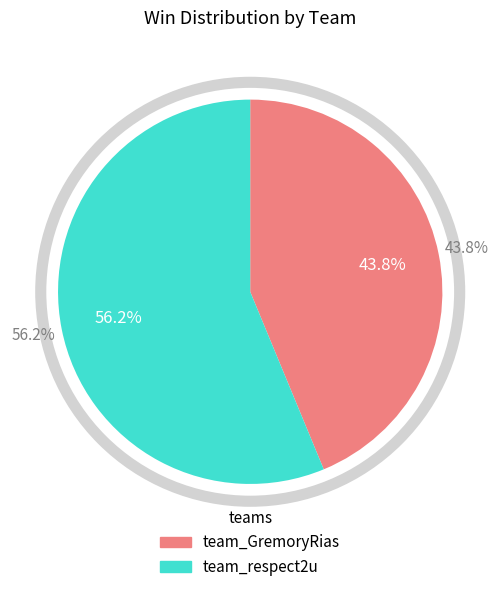

Which category has the biggest portion of the pie?

team_respect2u